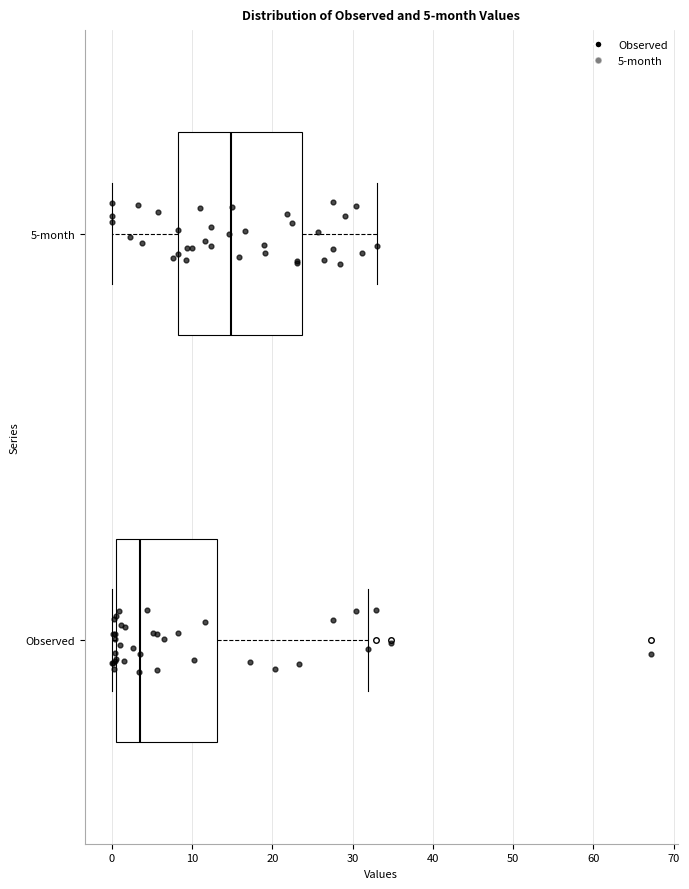

Comparing the boxes themselves (not the whiskers), which one is the widest?

5-month